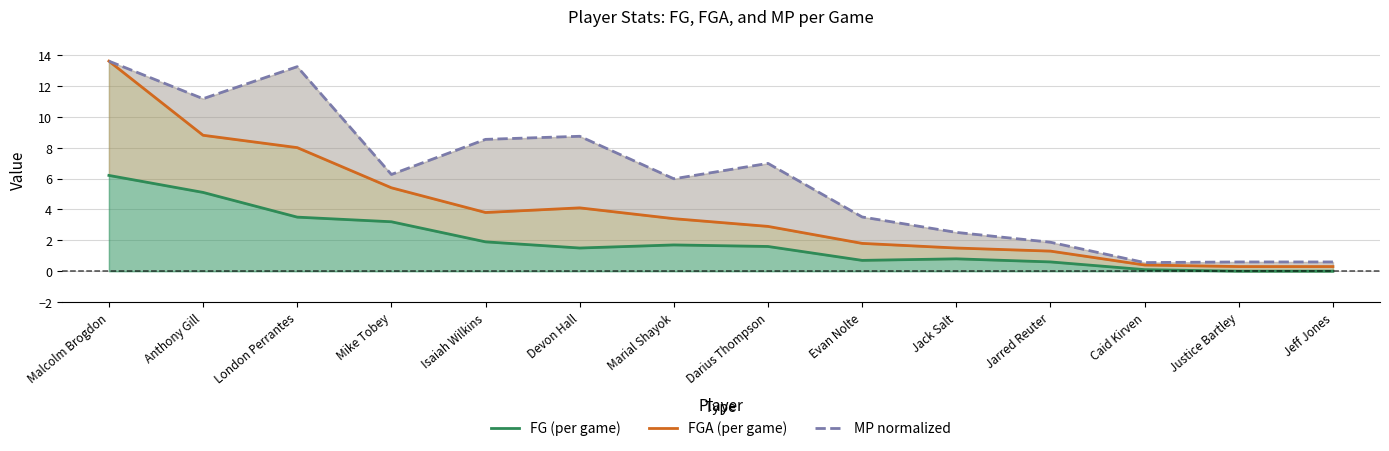

Reading left to right, extract all data points from this chart.

FG (per game): Malcolm Brogdon=6.2	Anthony Gill=5.1	London Perrantes=3.5	Mike Tobey=3.2	Isaiah Wilkins=1.9	Devon Hall=1.5	Marial Shayok=1.7	Darius Thompson=1.6	Evan Nolte=0.7	Jack Salt=0.8	Jarred Reuter=0.6	Caid Kirven=0.1	Justice Bartley=0.0	Jeff Jones=0.0
FGA (per game): Malcolm Brogdon=13.6	Anthony Gill=8.8	London Perrantes=8.0	Mike Tobey=5.4	Isaiah Wilkins=3.8	Devon Hall=4.1	Marial Shayok=3.4	Darius Thompson=2.9	Evan Nolte=1.8	Jack Salt=1.5	Jarred Reuter=1.3	Caid Kirven=0.4	Justice Bartley=0.3	Jeff Jones=0.3
MP normalized: Malcolm Brogdon=13.6	Anthony Gill=11.2	London Perrantes=13.2	Mike Tobey=6.3	Isaiah Wilkins=8.5	Devon Hall=8.7	Marial Shayok=6.0	Darius Thompson=7.0	Evan Nolte=3.5	Jack Salt=2.5	Jarred Reuter=1.9	Caid Kirven=0.6	Justice Bartley=0.6	Jeff Jones=0.6